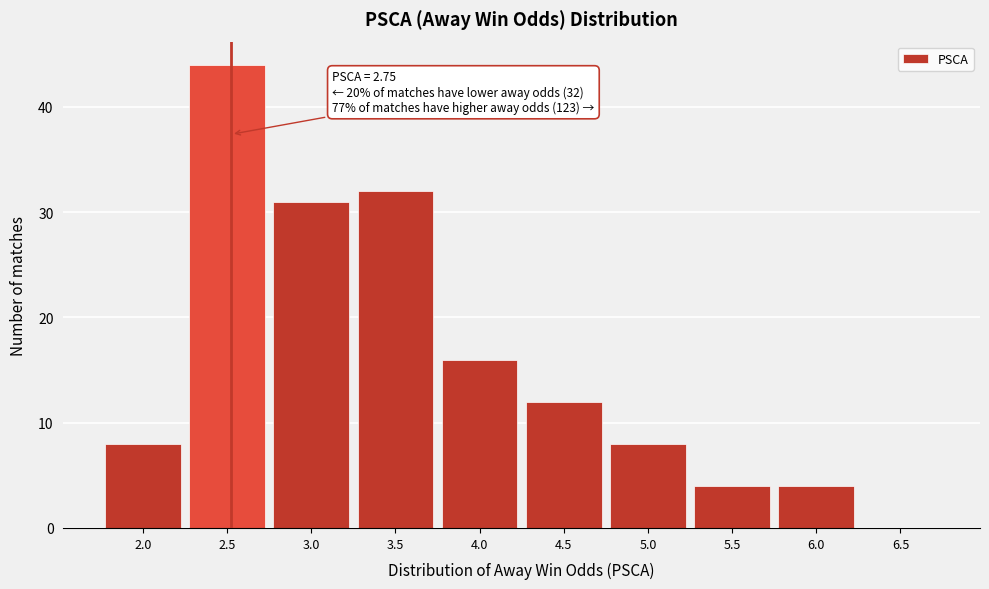

Reading left to right, transcribe all the data shown in this chart.

2.0=8	2.5=44	3.0=31	3.5=32	4.0=16	4.5=12	5.0=8	5.5=4	6.0=4	6.5=0